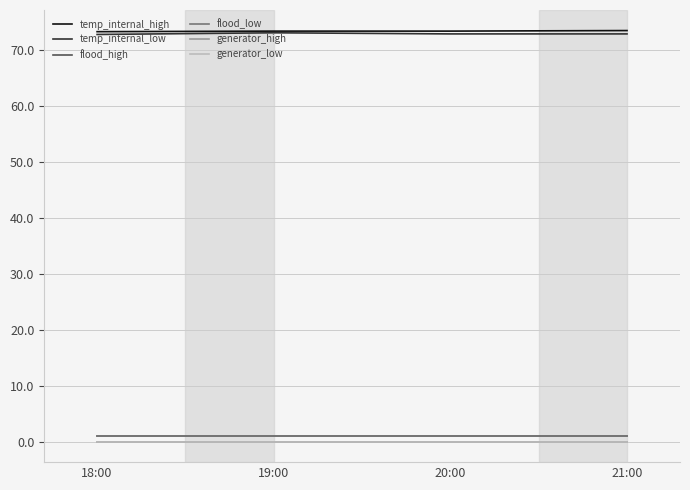

What is the average value of the temp_internal_low series?

72.8